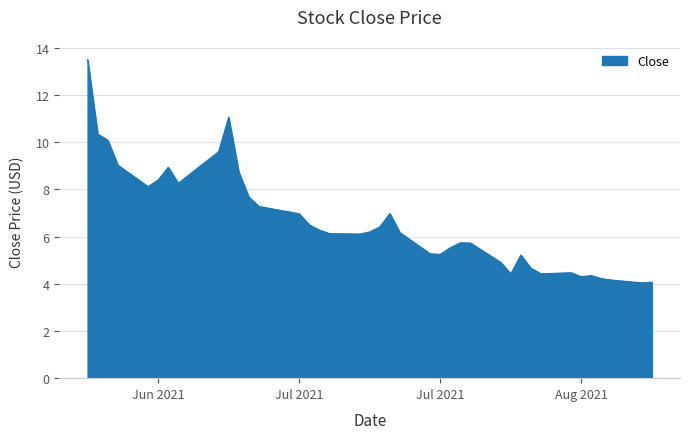

What is the difference between the maximum and minimum values?

9.5